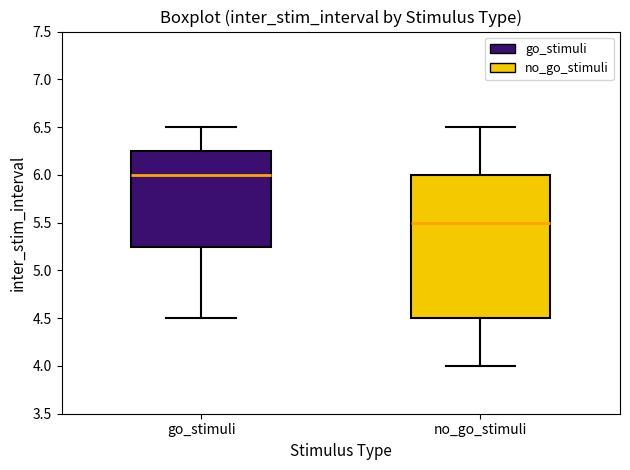

Which box's median line is the lowest?

no_go_stimuli